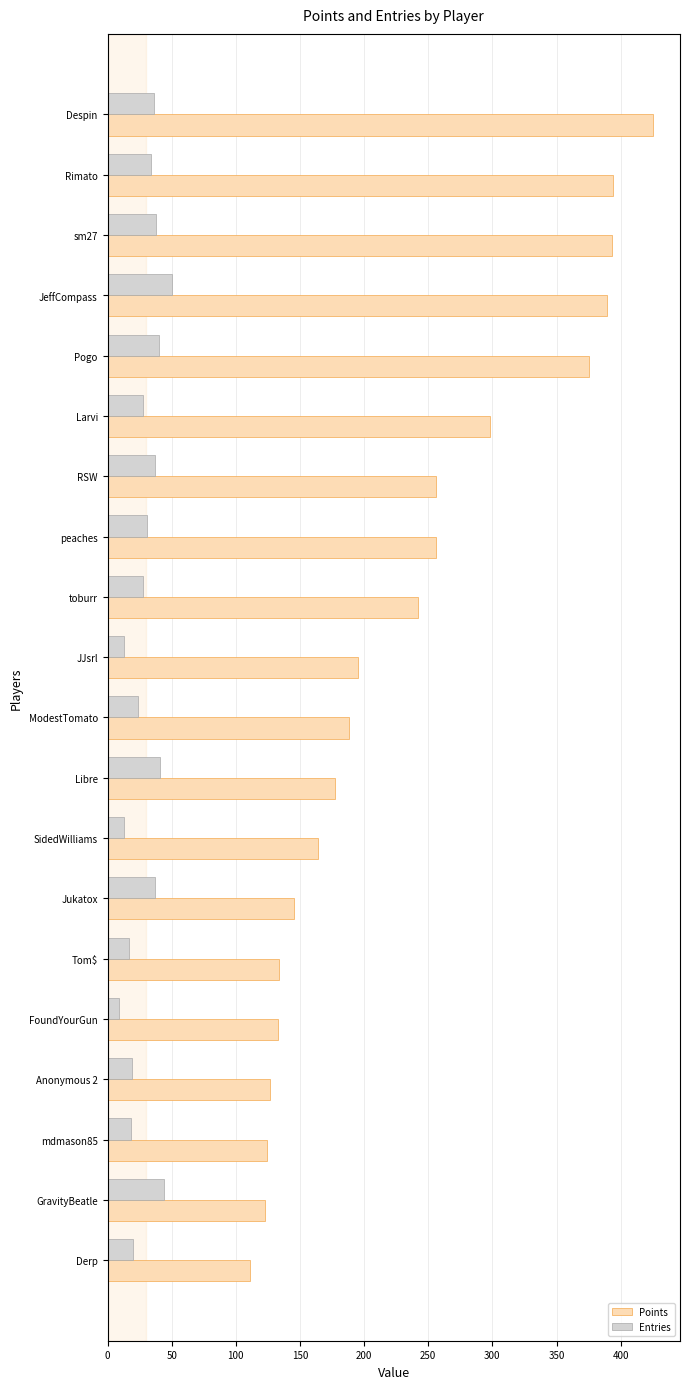

Which series has the widest spread of values?

Points